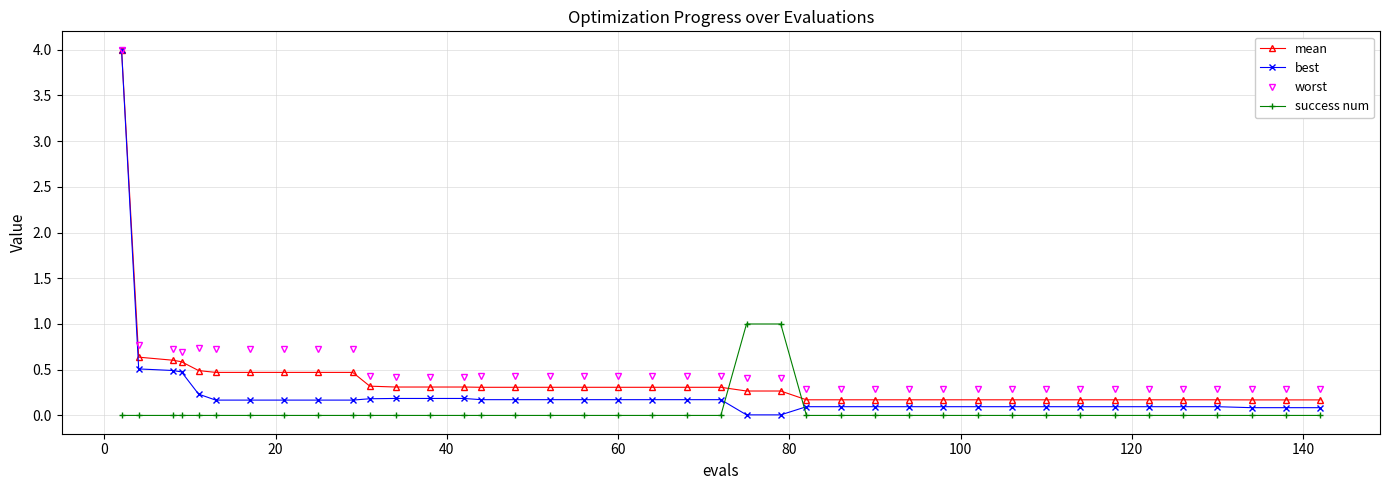

What is the minimum value for worst?

0.3